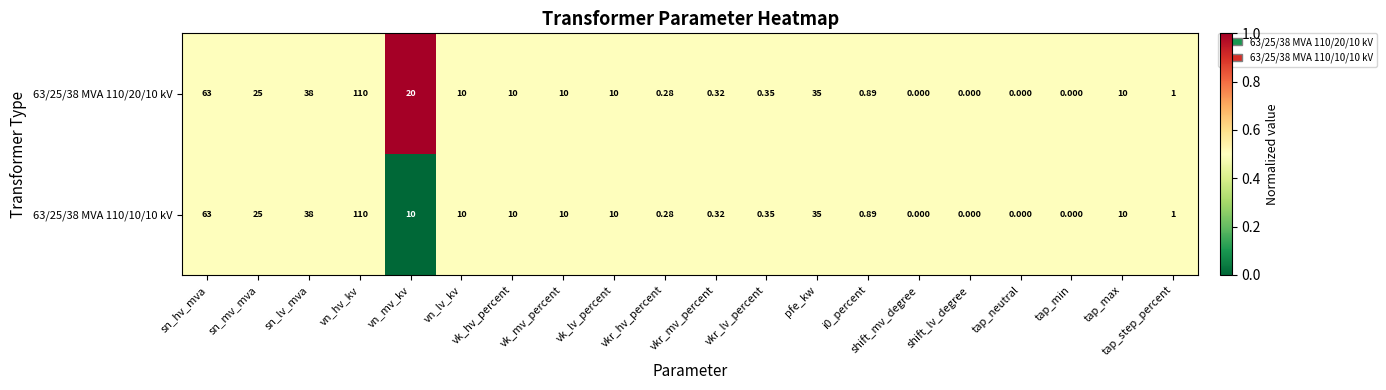

How many data points does each series have?

20